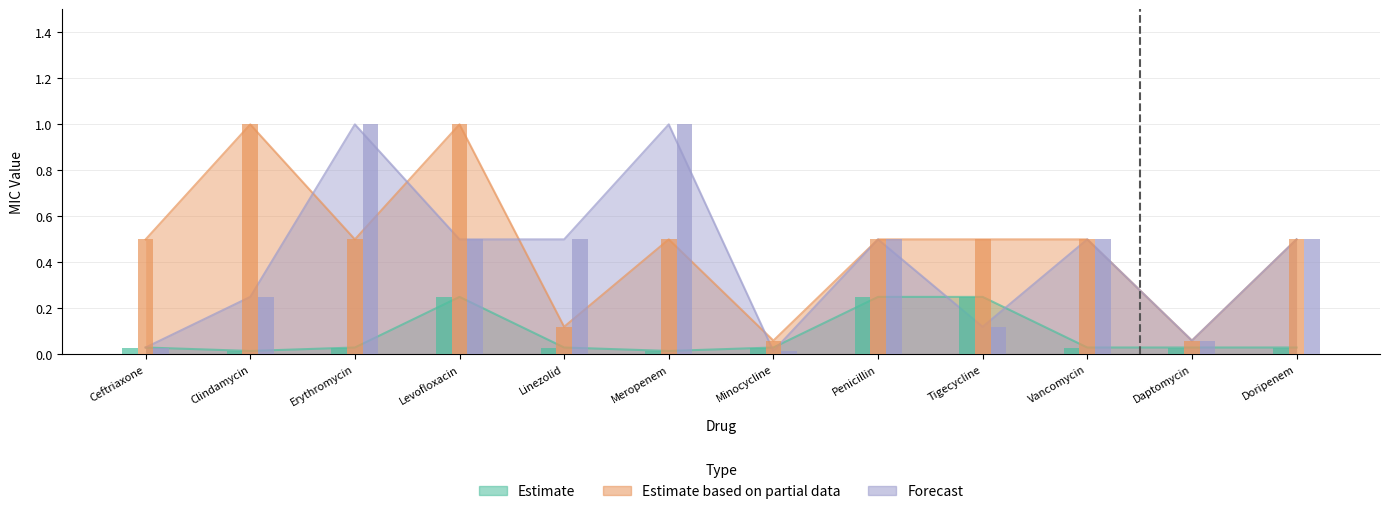

At which category is the sum across all series the highest?

Levofloxacin